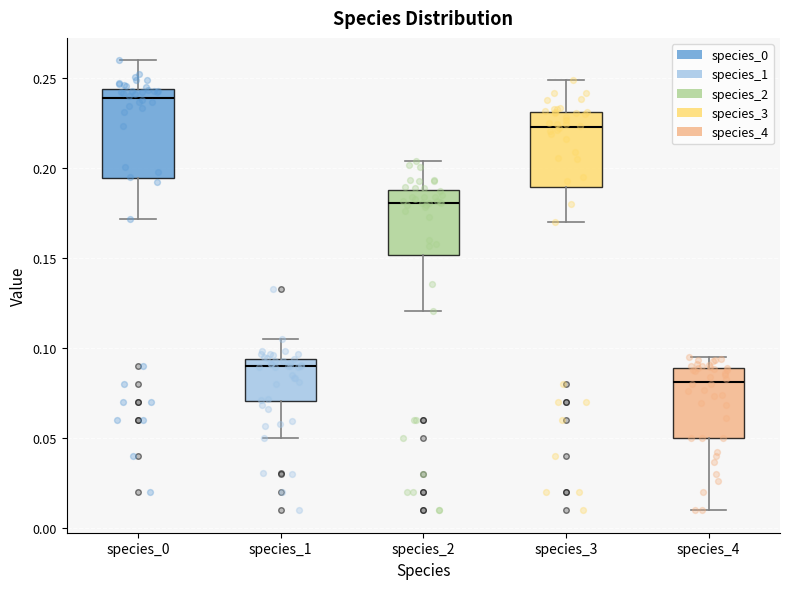

Which box has the lowest median line?

species_4